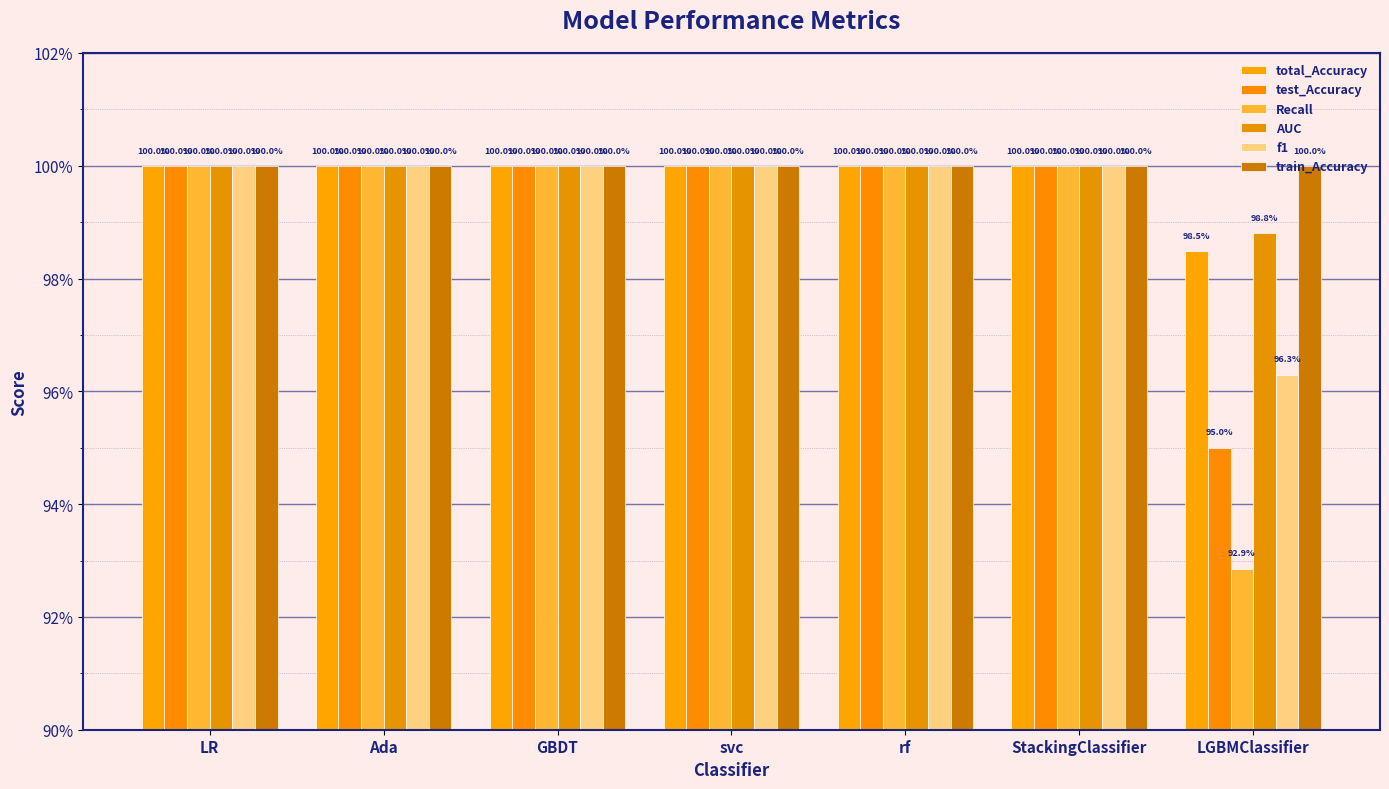

Are the bars horizontal?

No